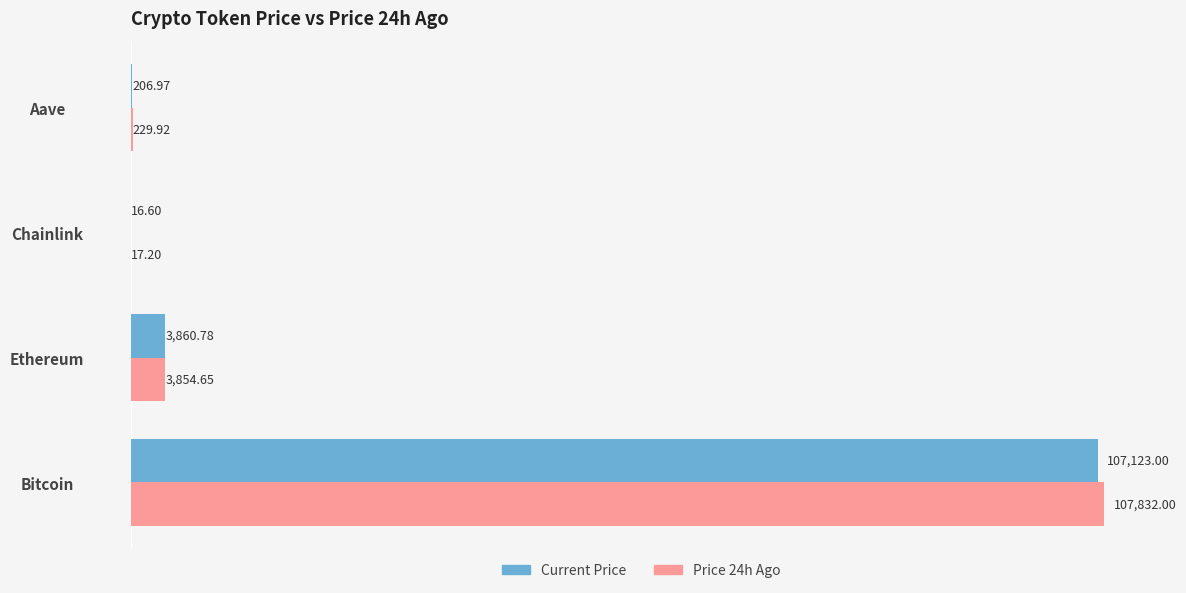

Is the value of Current Price at Aave greater than the value of Price 24h Ago at Ethereum?

No